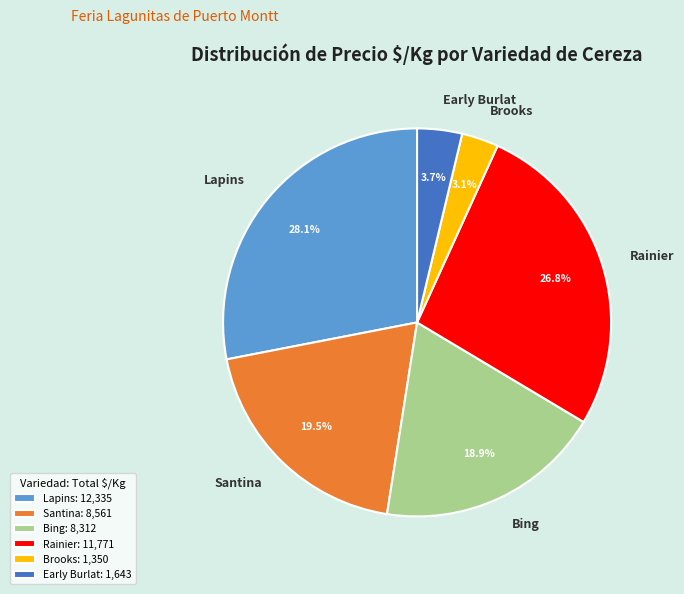

Does any single category account for the majority?

No